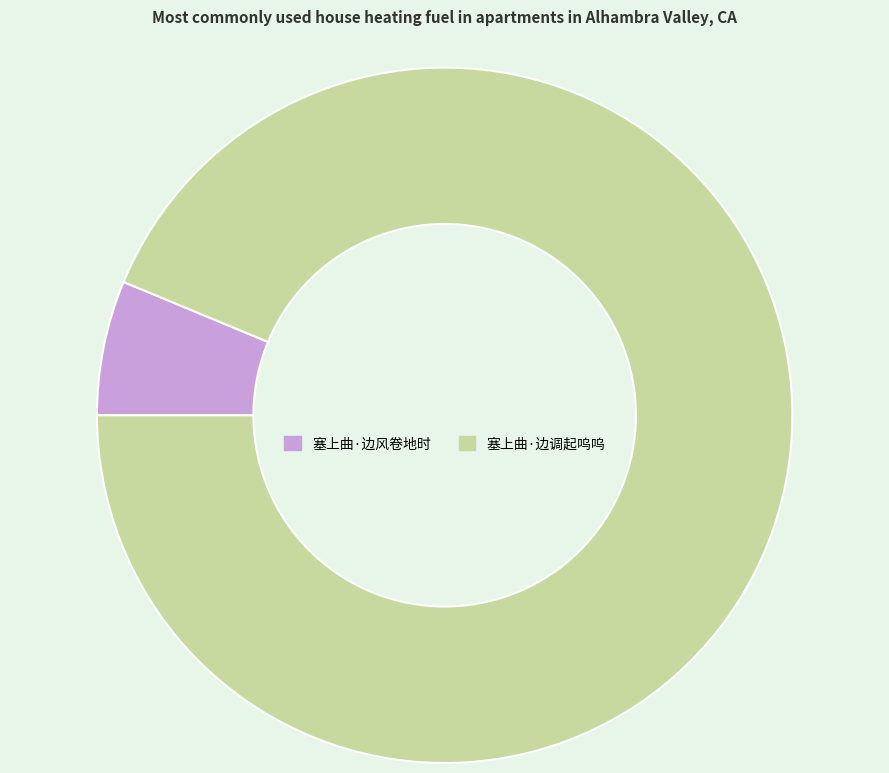

Which slice represents more than half of the pie?

塞上曲·边调起呜呜